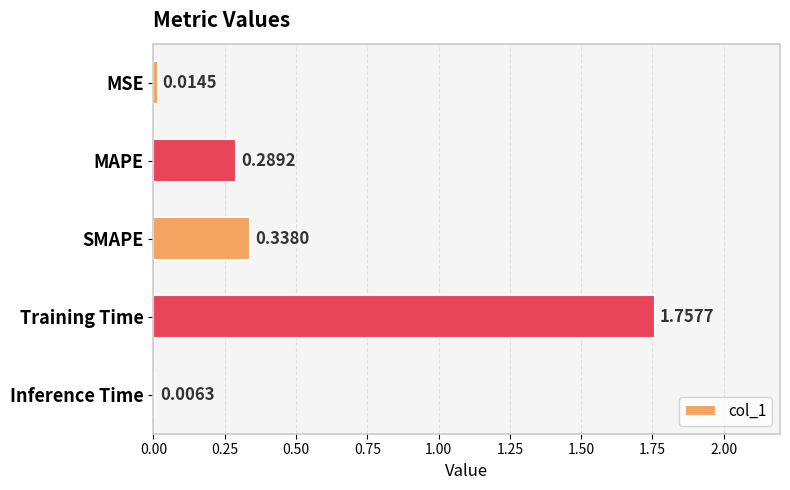

Where is the data nearest to the value 0?

Inference Time